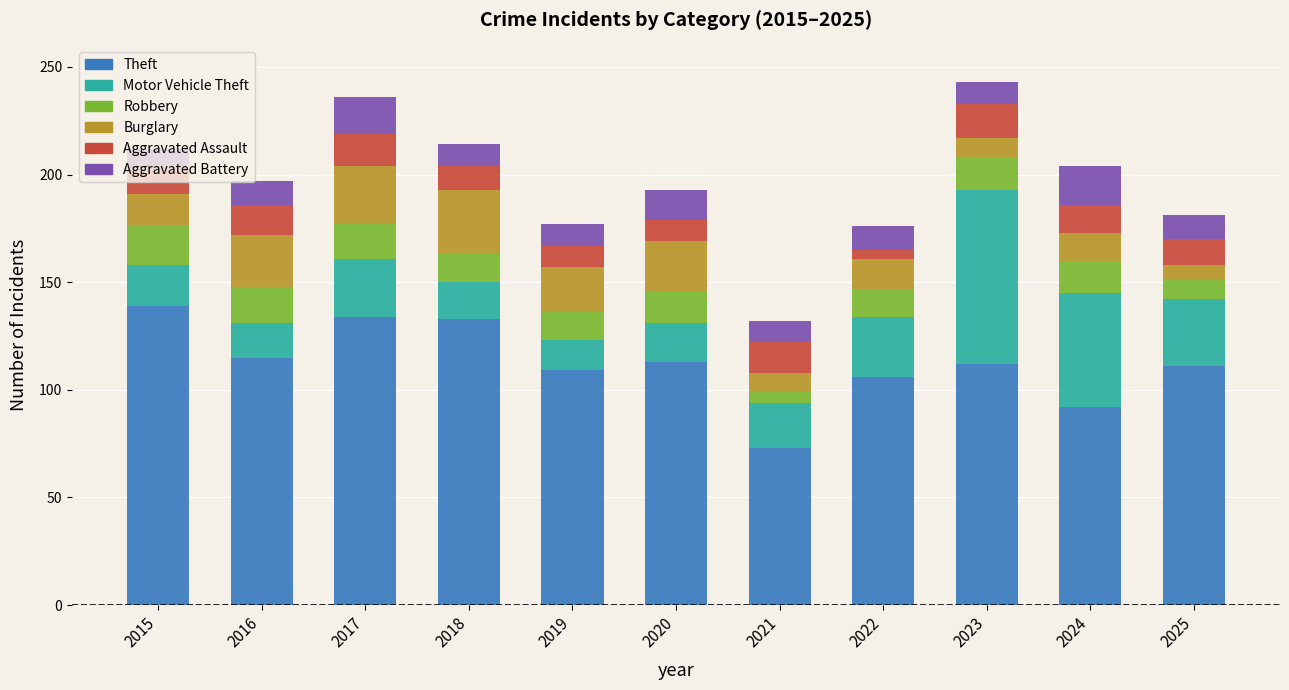

The value of Theft at 2017 is 134. True or false?

True